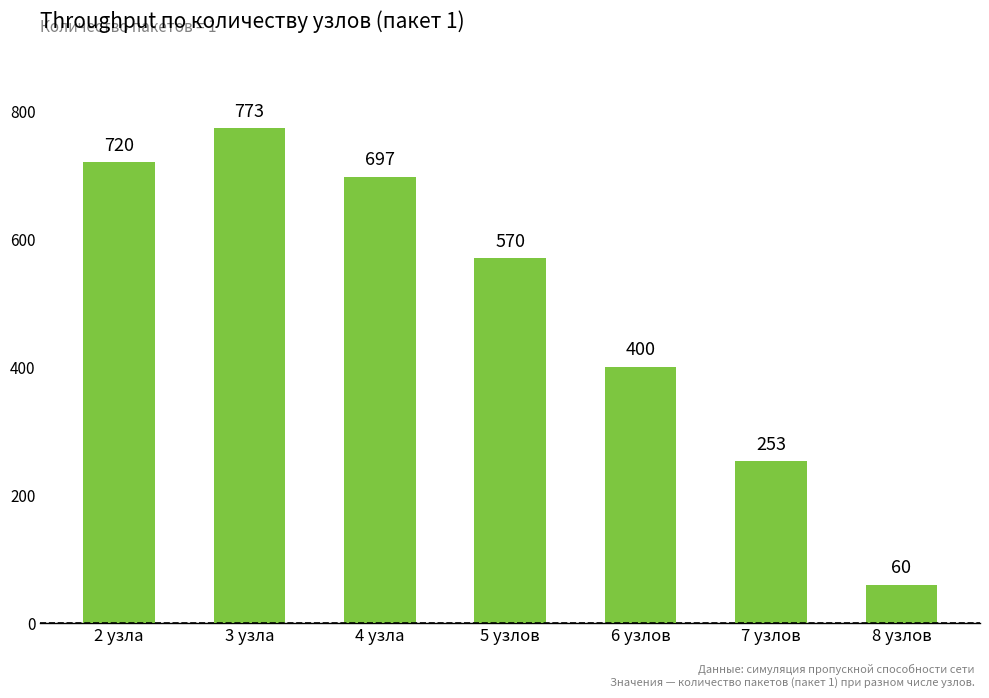

List the labels in order of value, largest first.

3 узла, 2 узла, 4 узла, 5 узлов, 6 узлов, 7 узлов, 8 узлов